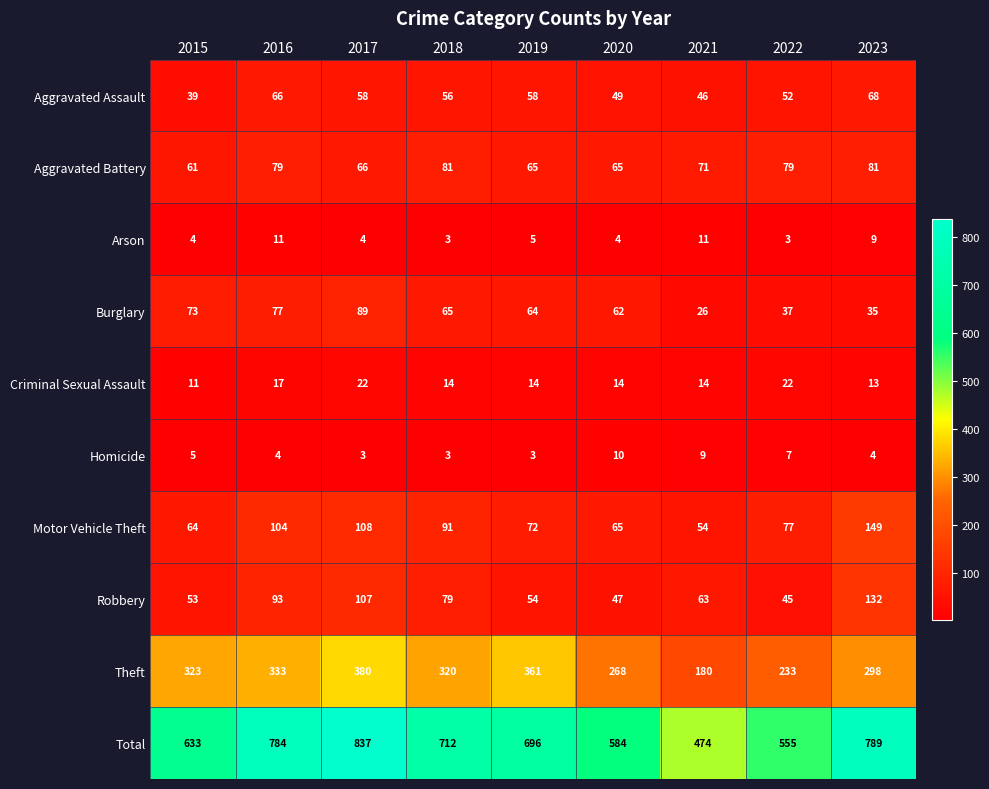

At which label does Robbery reach its minimum?

2022